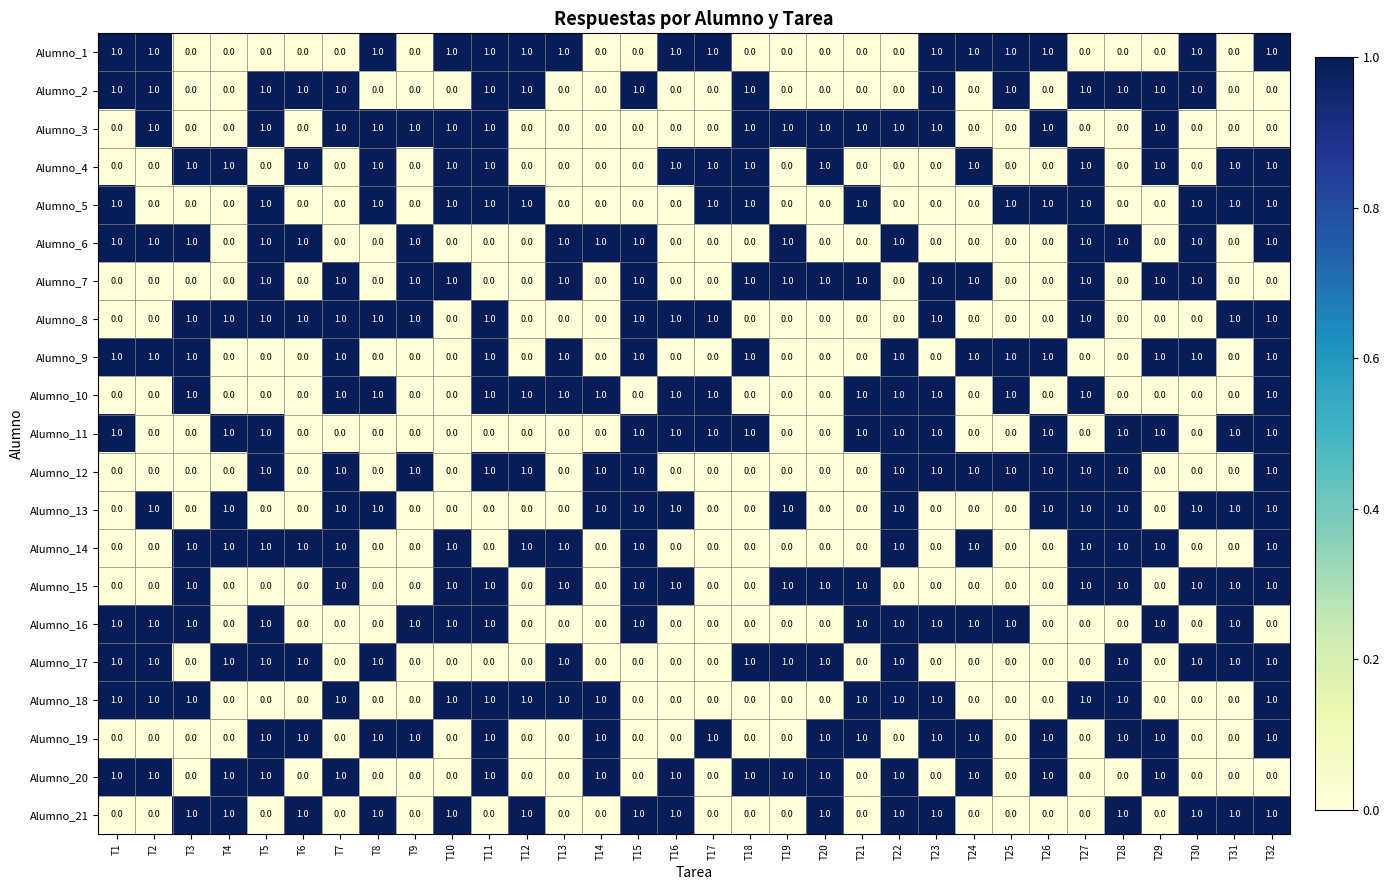

The value of Alumno_15 at T26 is 0. True or false?

True